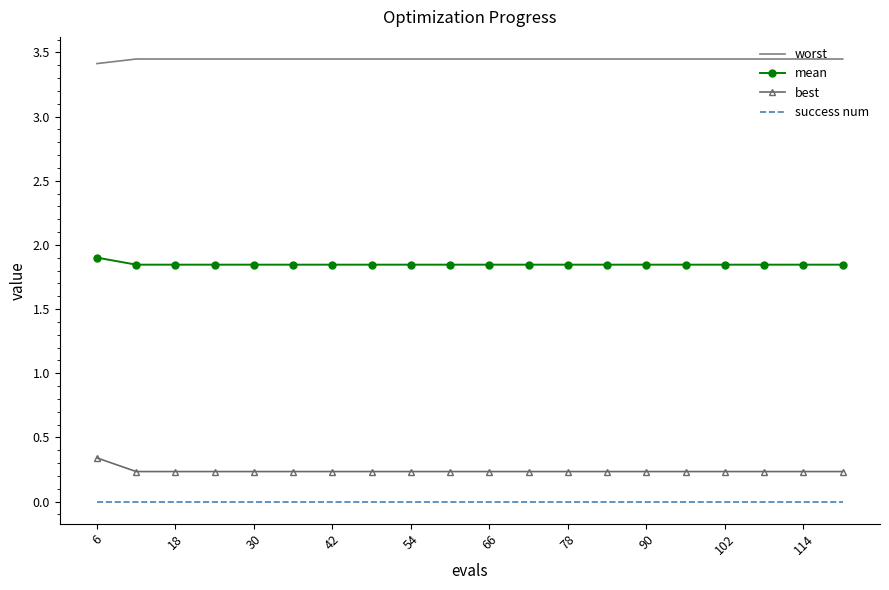

True or false: best and mean cross at least once.

False